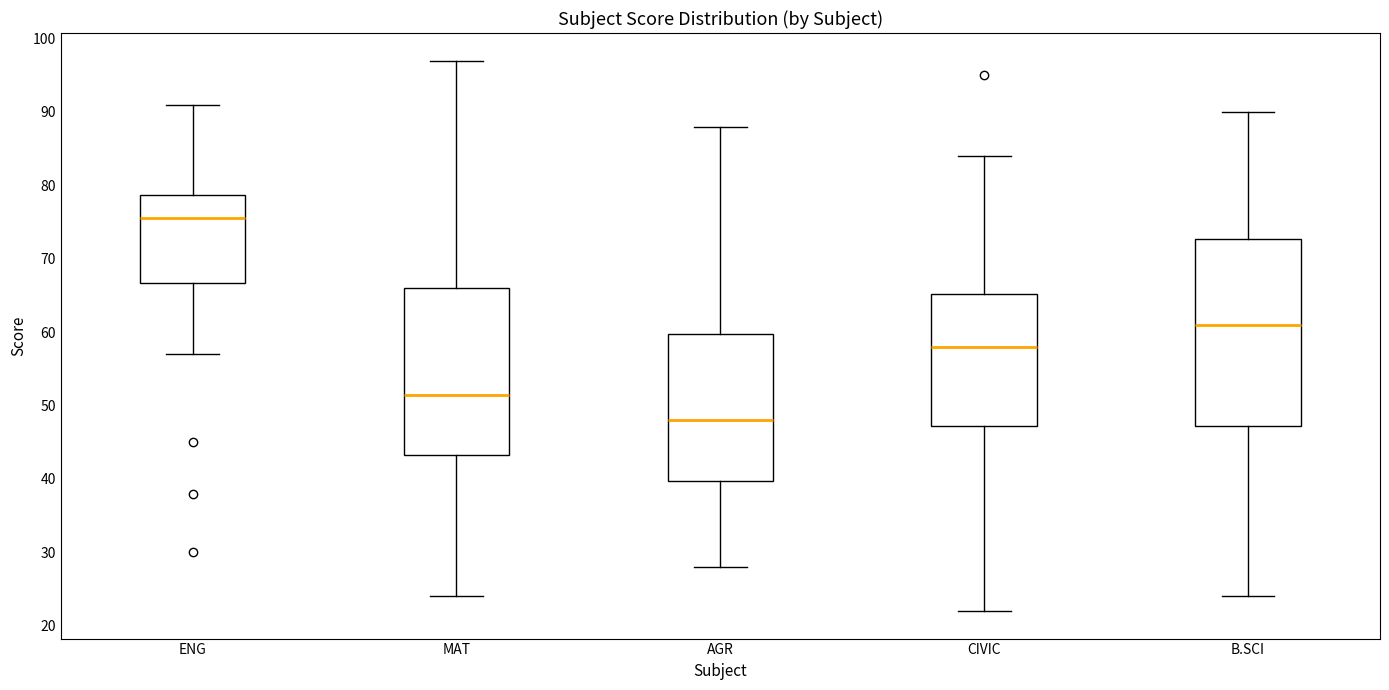

Reading left to right, transcribe this box plot: for each box, give where its median line is, the range the box spans, and where its two whiskers end, as read against the y-axis. The values are not printed on the chart, so give them approximately, as read against the axis.

ENG: median 76, box 67 to 79, whiskers 57 to 91
MAT: median 52, box 43 to 66, whiskers 24 to 97
AGR: median 48, box 40 to 60, whiskers 28 to 88
CIVIC: median 58, box 47 to 65, whiskers 22 to 84
B.SCI: median 61, box 47 to 73, whiskers 24 to 90